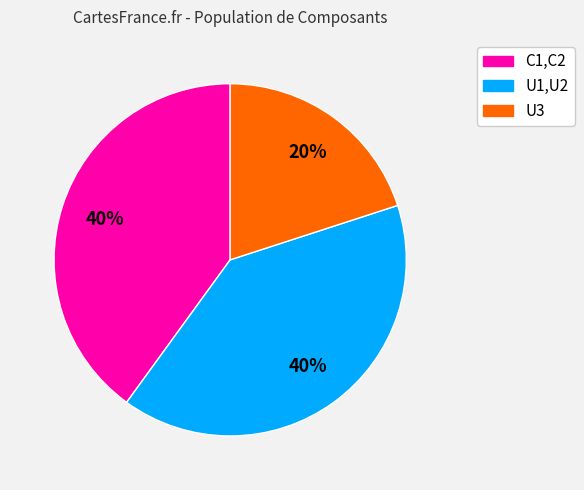

The U1,U2 slice represents 40% of the pie. True or false?

True